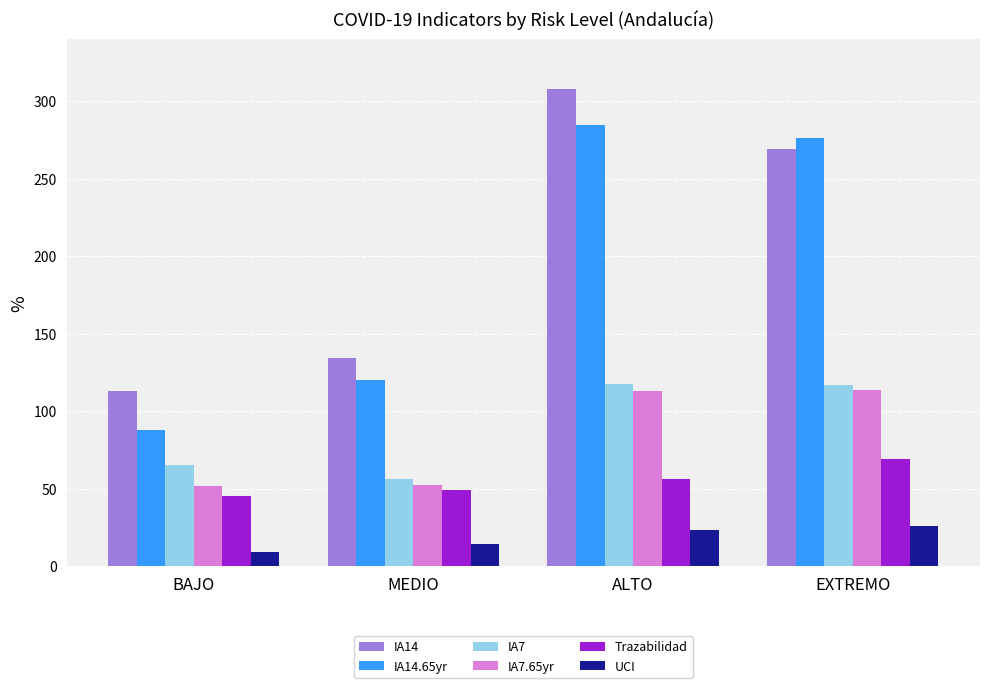

What is the sum of the IA14 values at ALTO and BAJO?

420.7